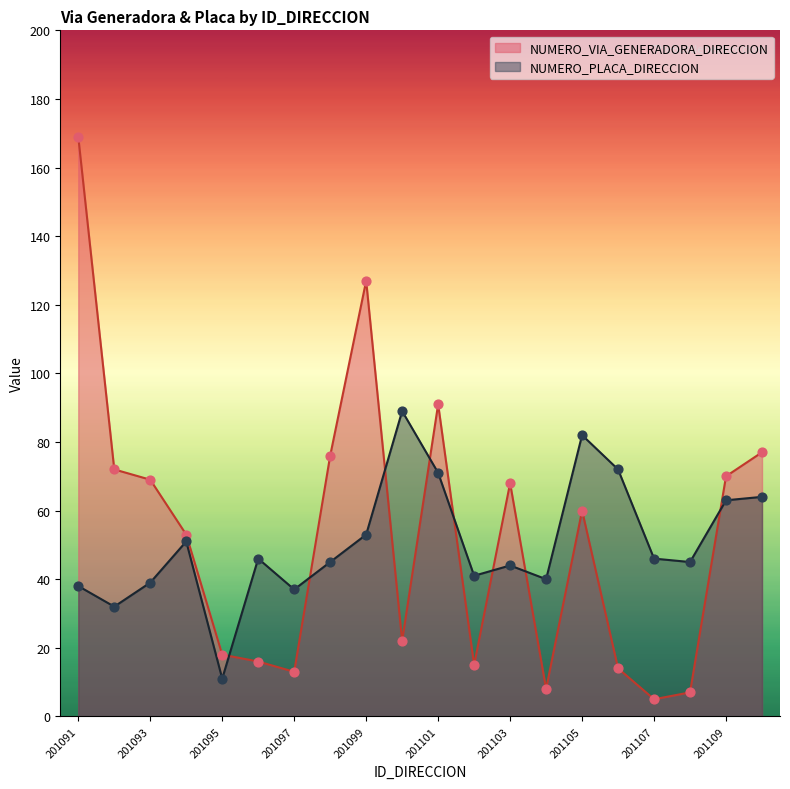

Which series has the largest total across all categories?

NUMERO_VIA_GENERADORA_DIRECCION